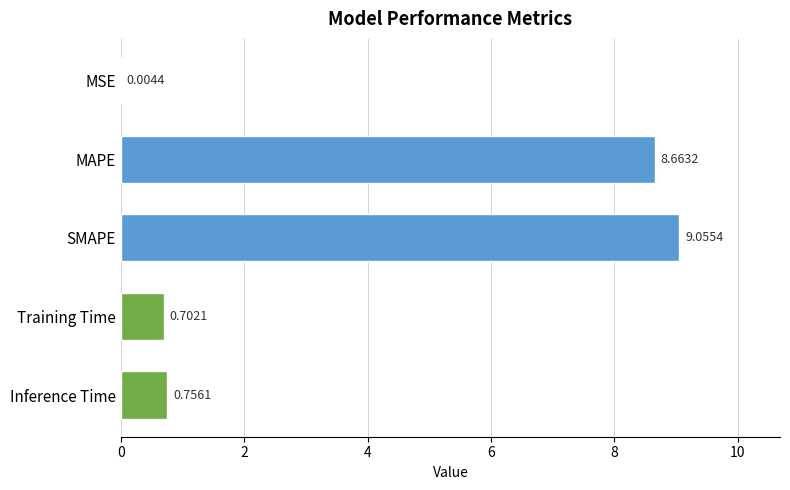

Which category has the highest value across all series?

SMAPE